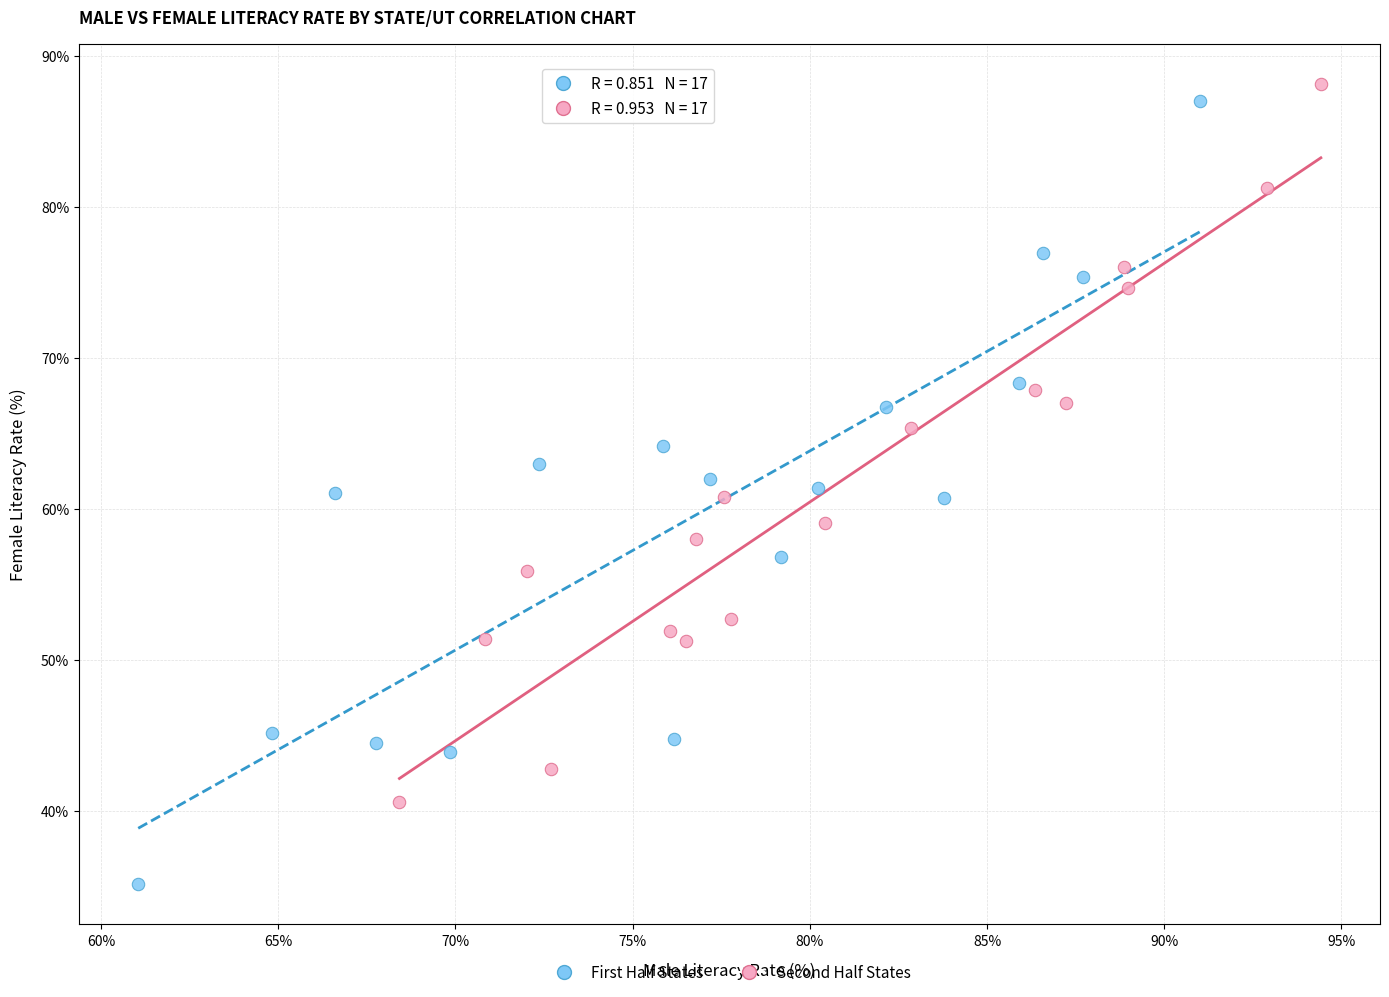

Which series reaches the maximum Y coordinate?

Second Half States